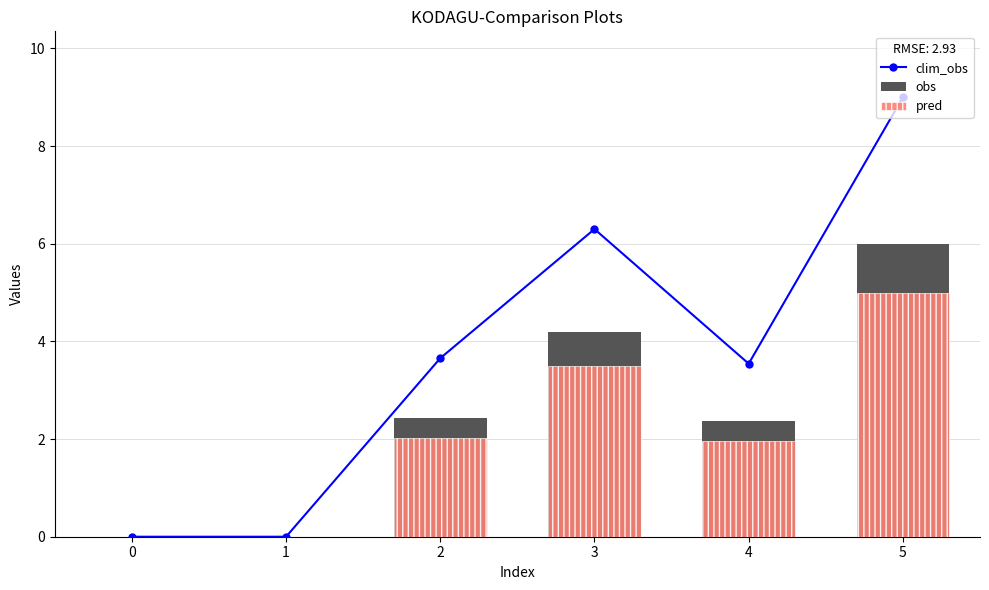

Which category has the highest value across all series?

5